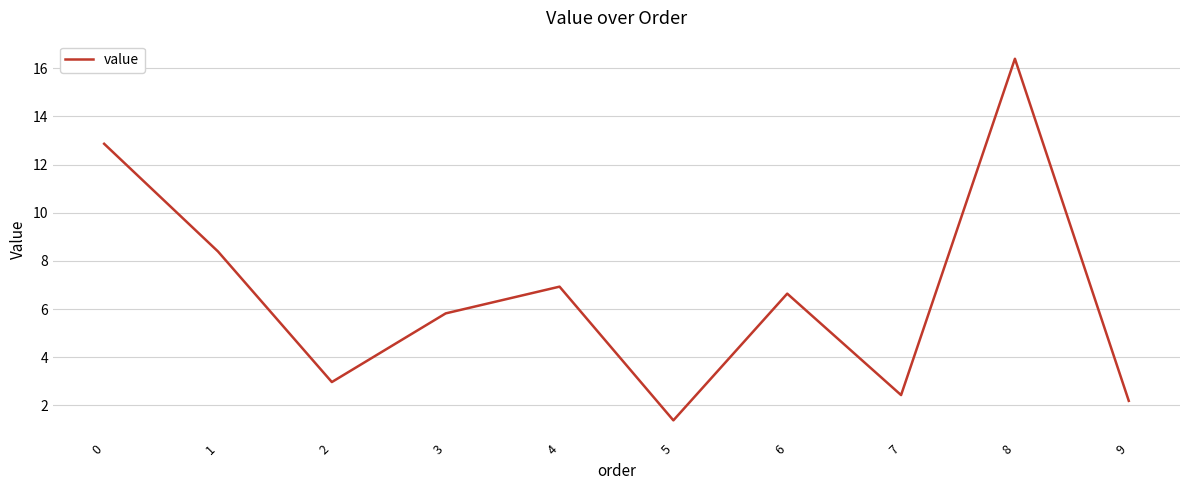

How many lines are shown in the chart?

1